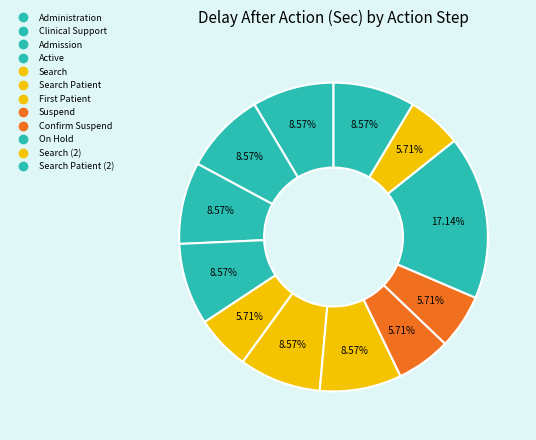

Which category has the biggest portion of the pie?

On Hold